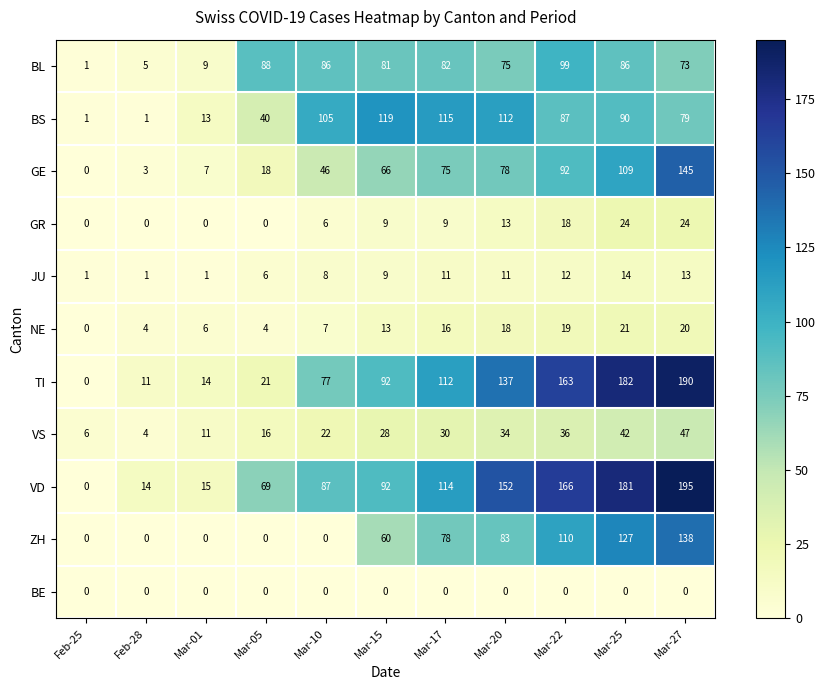

How many categories are shown in the chart?

11